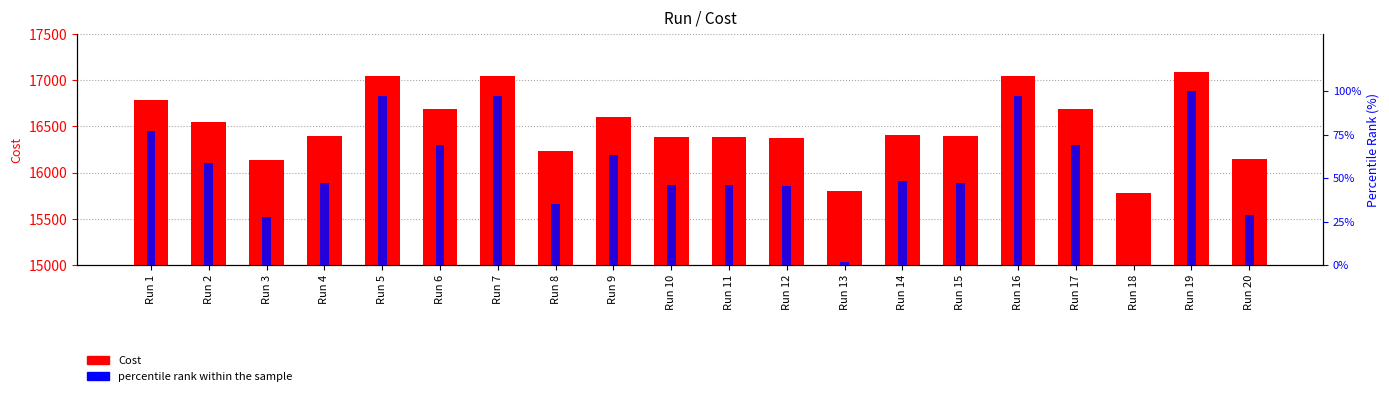

Does the chart contain any negative values?

No